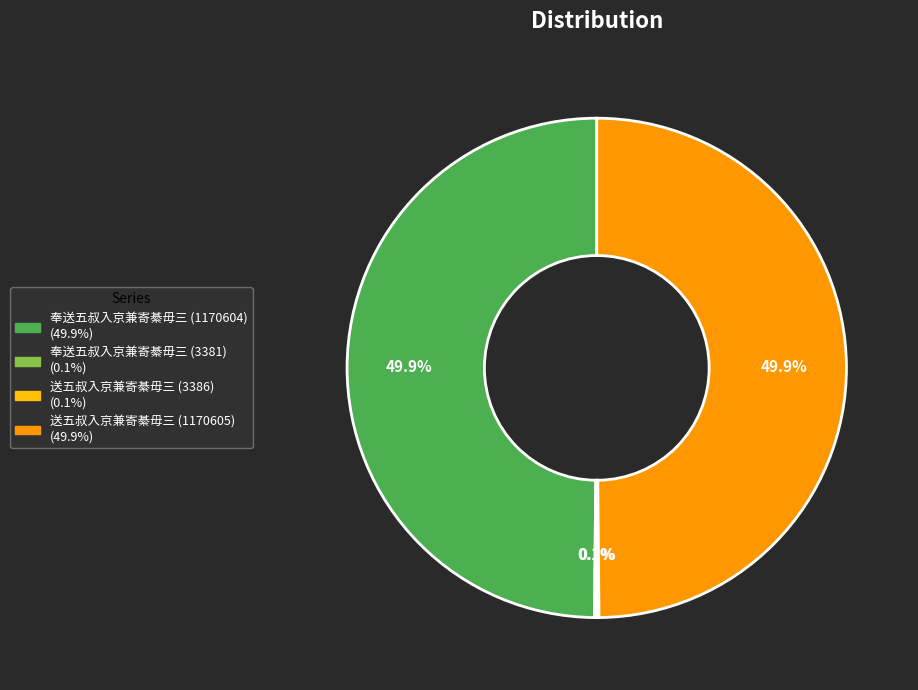

What is the ratio of the value at 送五叔入京兼寄綦毋三 (1170605) to the value at 奉送五叔入京兼寄綦毋三 (1170604)?

1.0